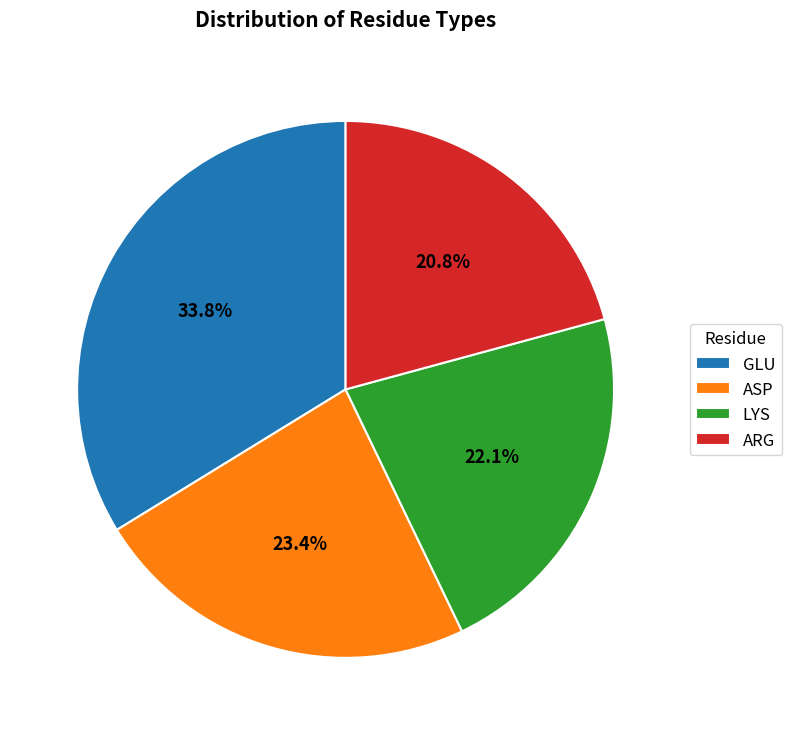

What percentage is NOT represented by ARG?

79.2%